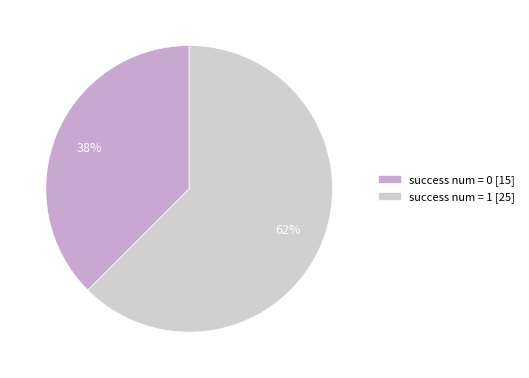

To the nearest percent, what is the combined percentage of success num = 0 [15] and success num = 1 [25]?

100%